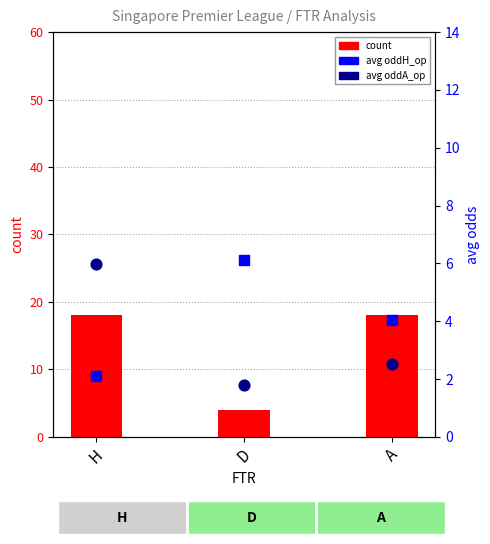

Is the value of avg oddH_op at H greater than the value of avg oddA_op at A?

No